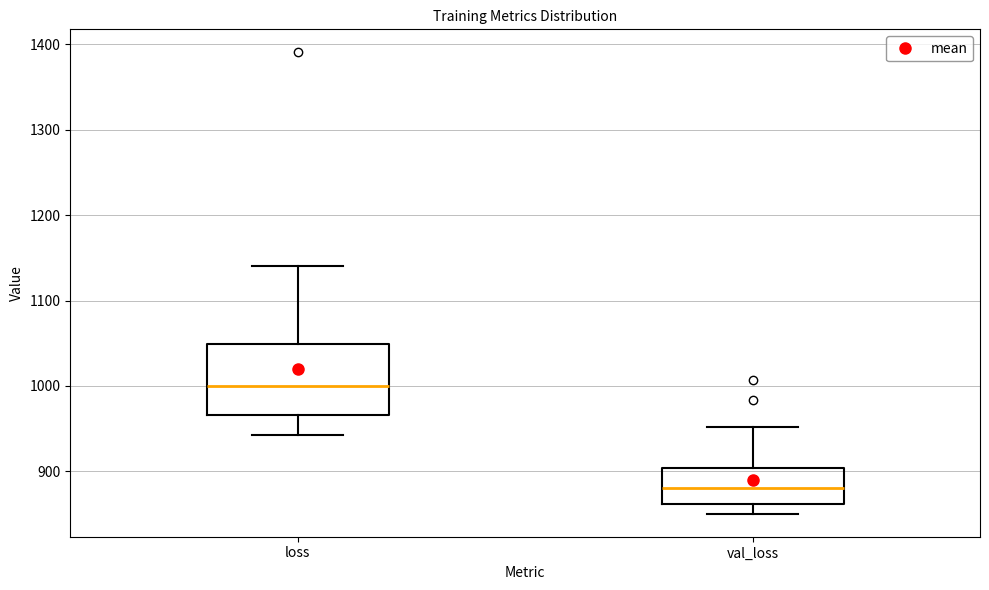

Reading left to right, transcribe this box plot: for each box, give where its median line is, the range the box spans, and where its two whiskers end, as read against the y-axis. The values are not printed on the chart, so give them approximately, as read against the axis.

loss: median 1000, box 970 to 1050, whiskers 940 to 1140
val_loss: median 880, box 860 to 900, whiskers 850 to 950